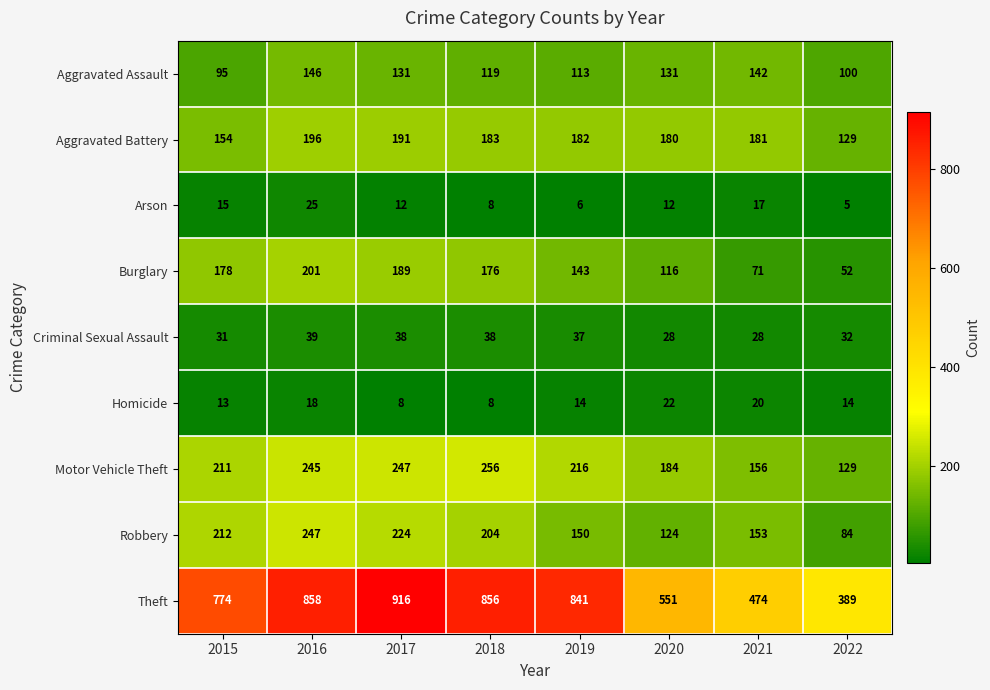

At which label is Robbery closest to 165?

2021